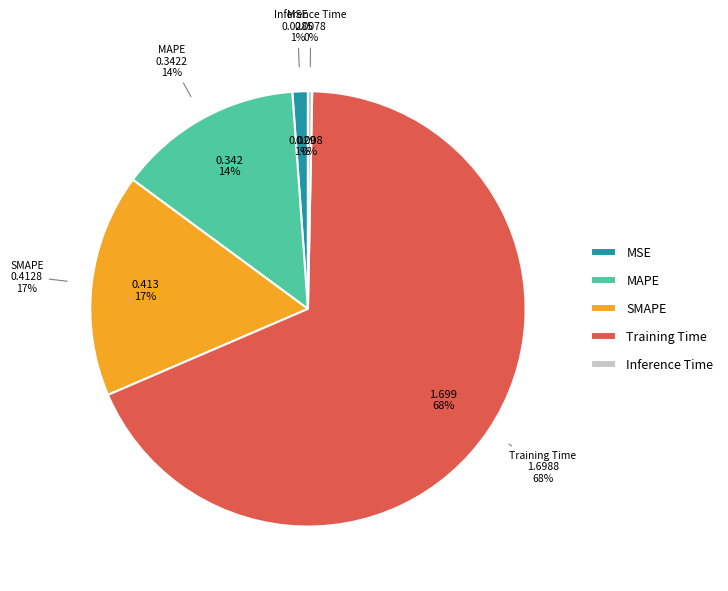

Is the sum of MAPE and Training Time greater than half?

Yes